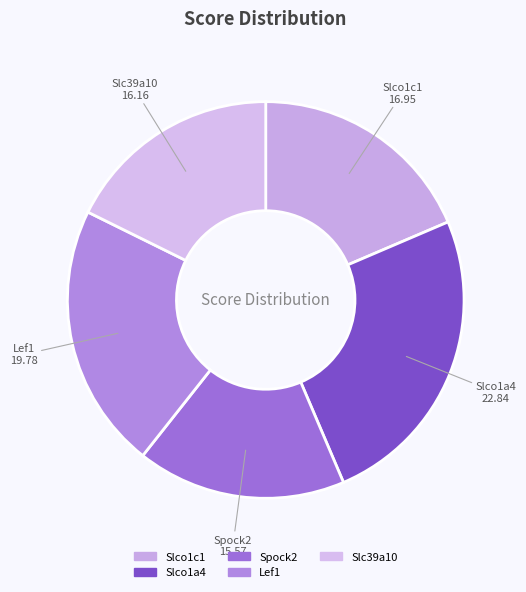

What is the ratio of the value at Lef1 to the value at Slc39a10?

1.2